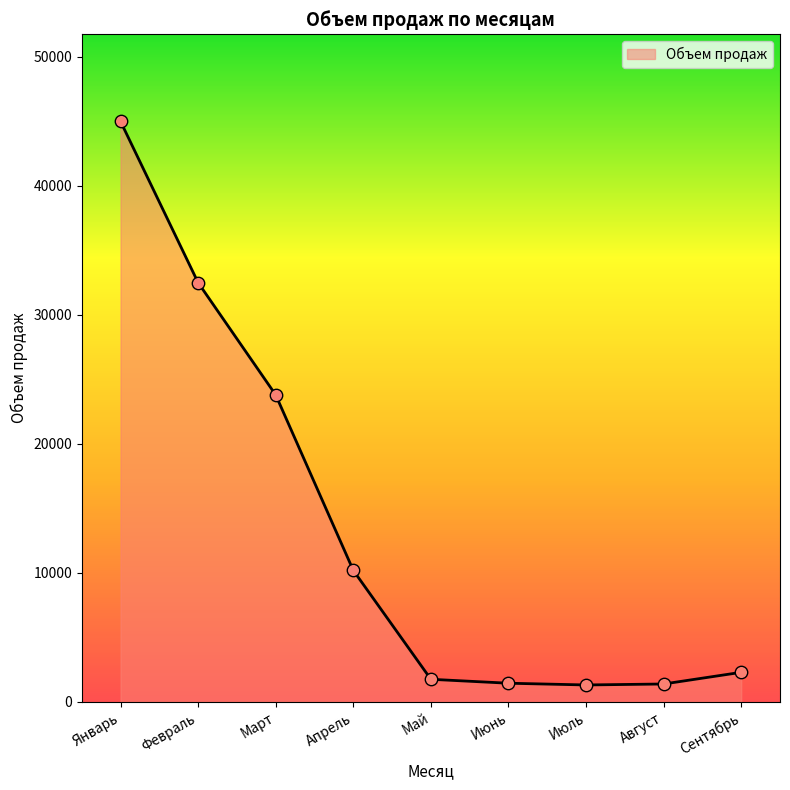

What is the change in value from Январь to Февраль?

-12500